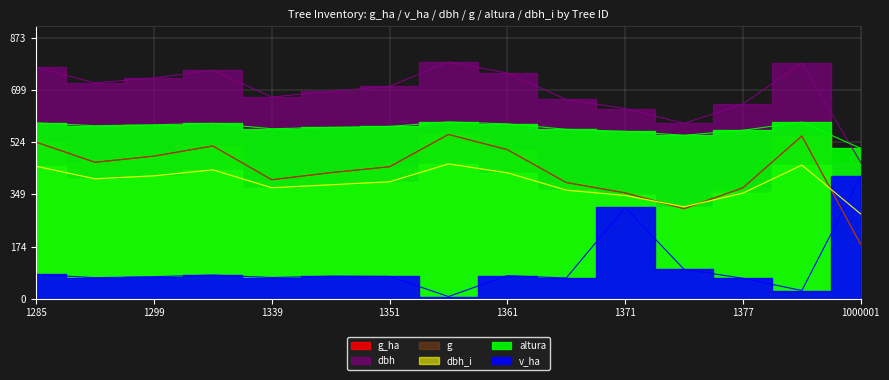

At which category is the sum across all series the highest?

1378